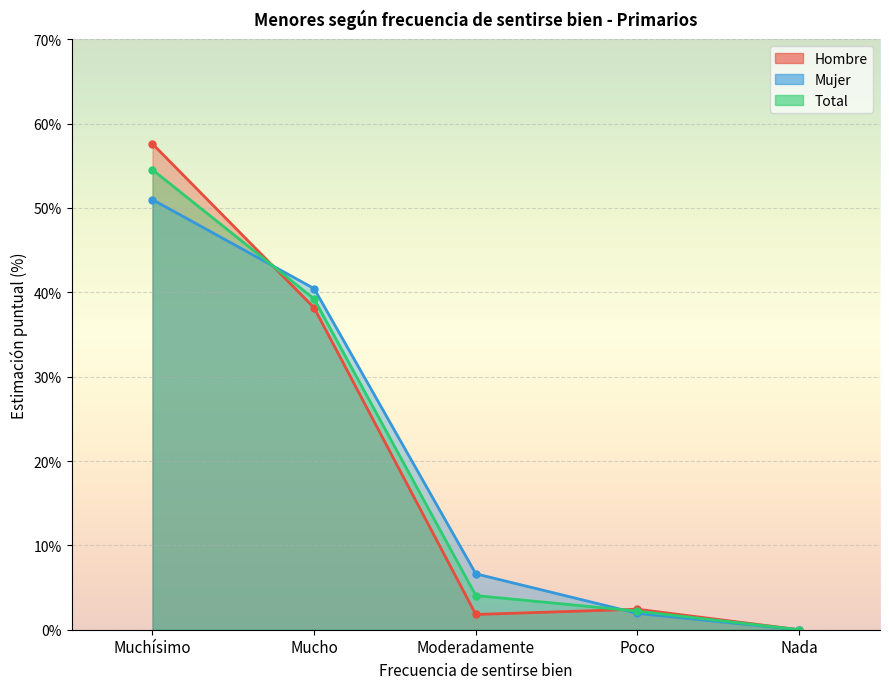

At which category does the chart reach its minimum across all series?

Nada